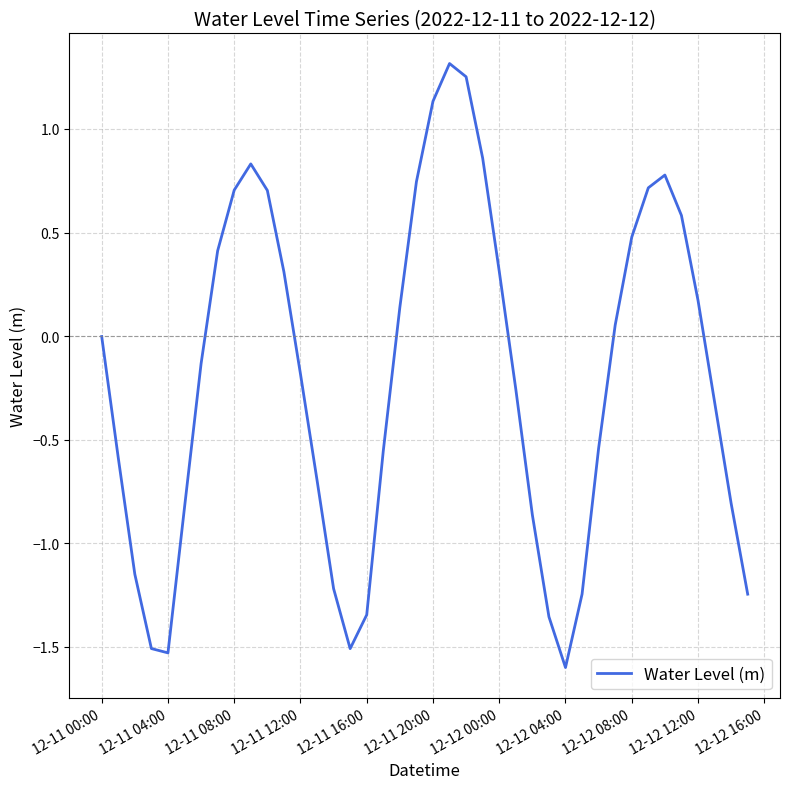

What is the smallest value displayed?

-1.6